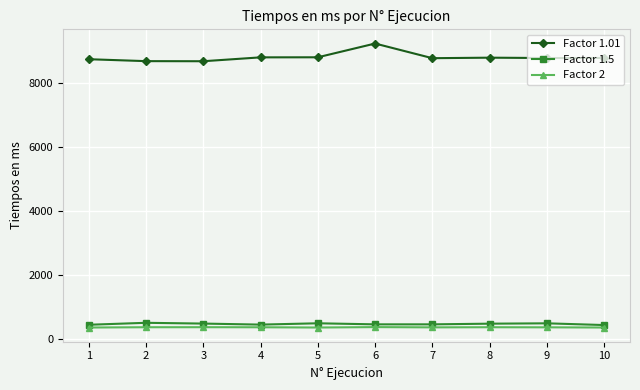

Is it true that Factor 2 equals 373 at 4?

True